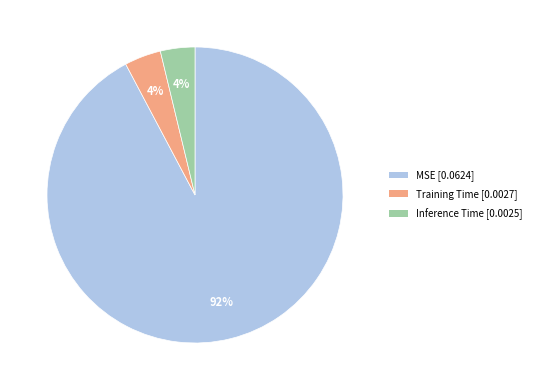

Count the number of slices in the pie.

3